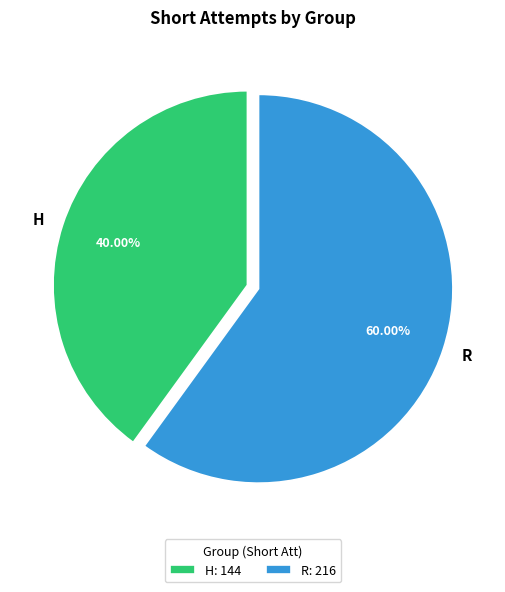

Is it true that R is 49% of the pie?

False